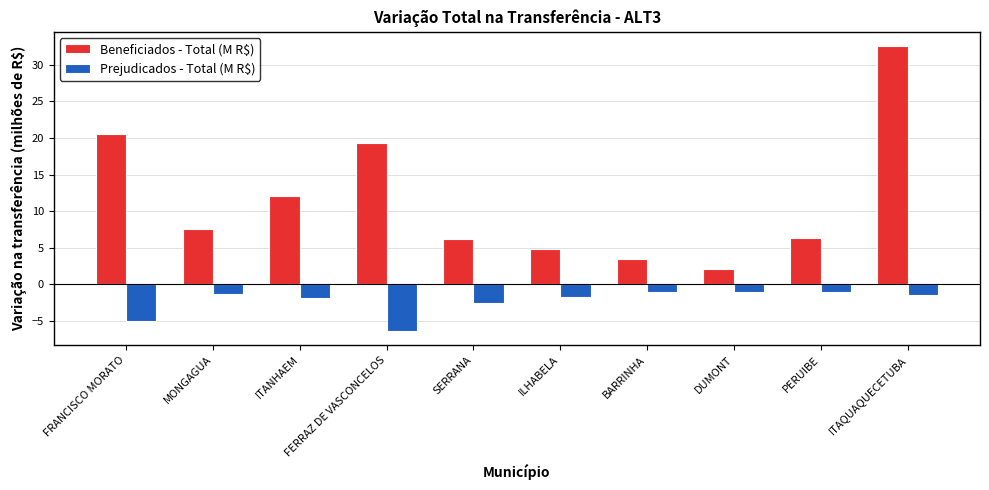

Rank the series by their average value, from highest to lowest.

Beneficiados - Total (M R$), Prejudicados - Total (M R$)